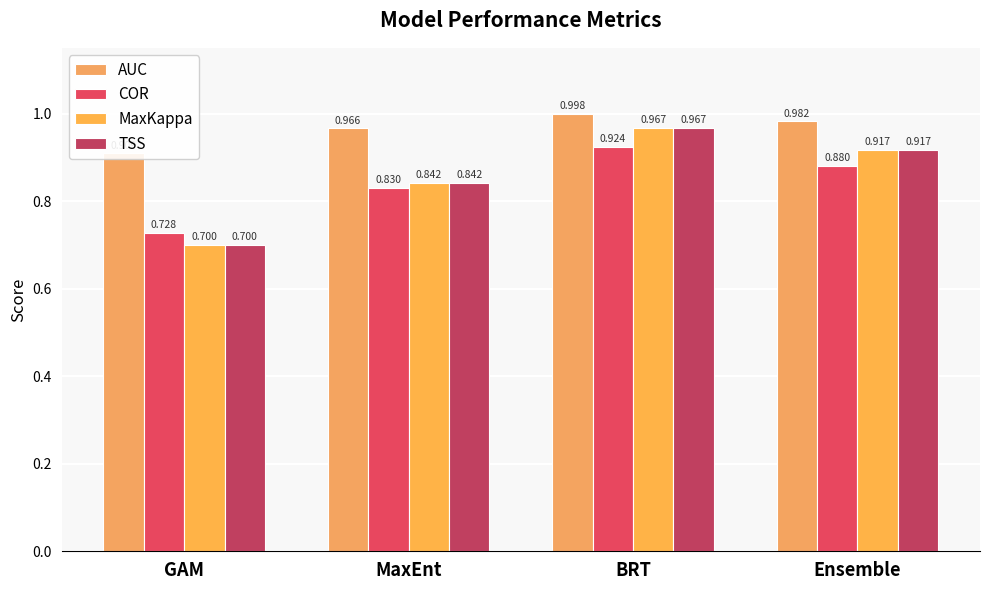

What is the sum of the MaxKappa values at Ensemble and MaxEnt?

1.8